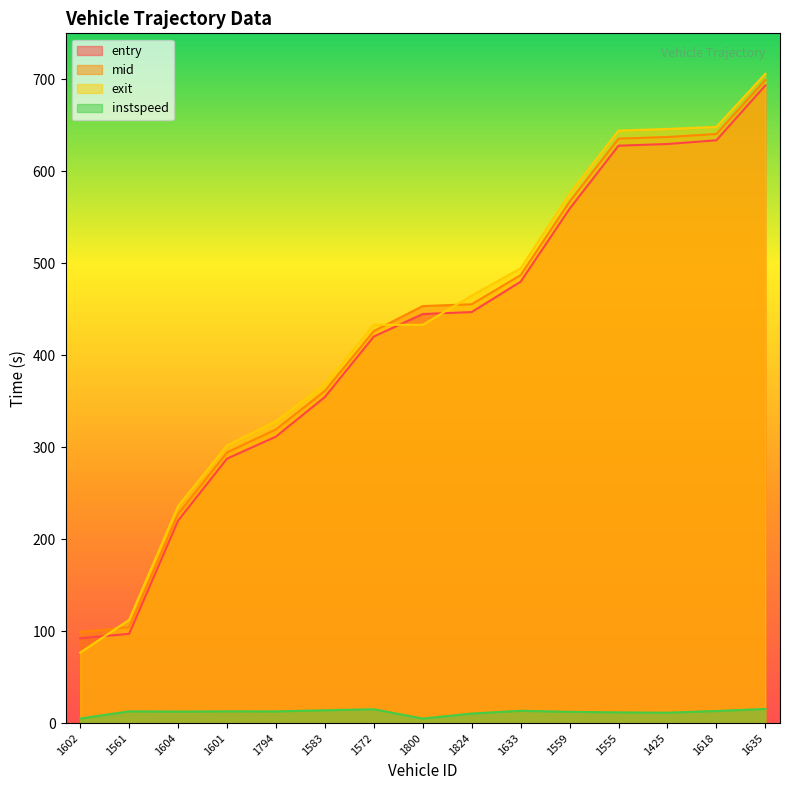

What is the difference between the second highest and second lowest values in the mid series?

536.3